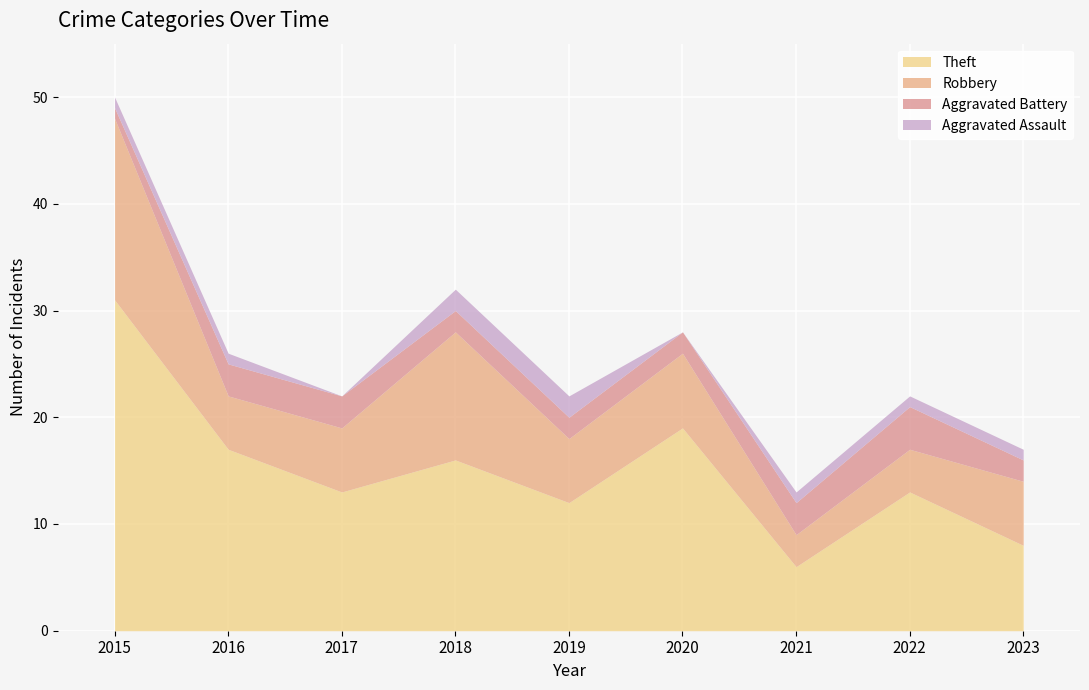

At how many categories does at least one series exceed 2?

9